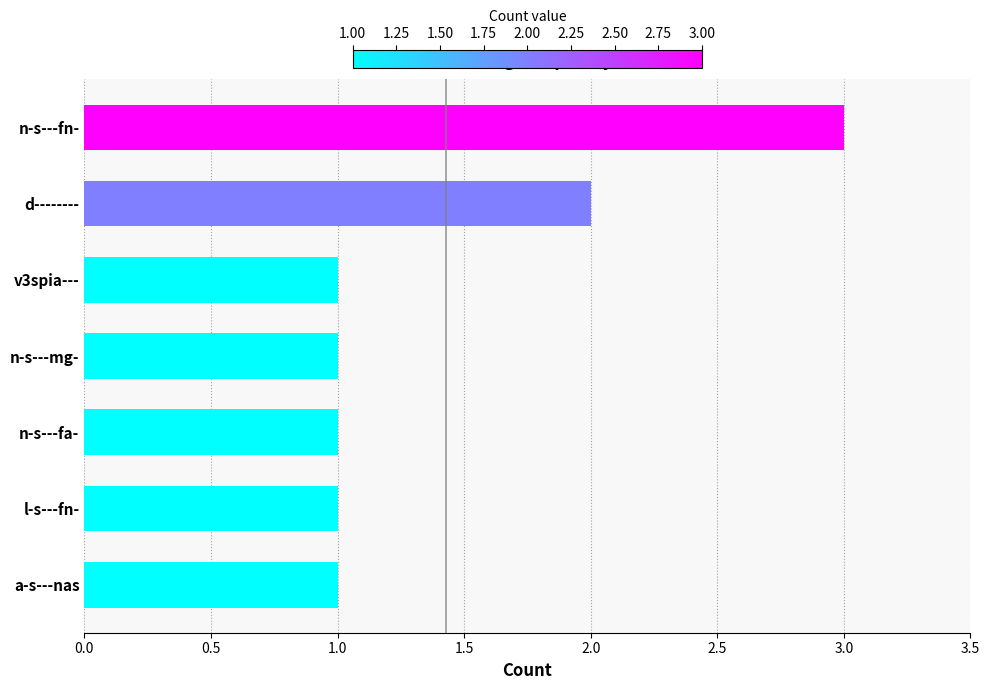

What is the maximum value shown in the chart?

3